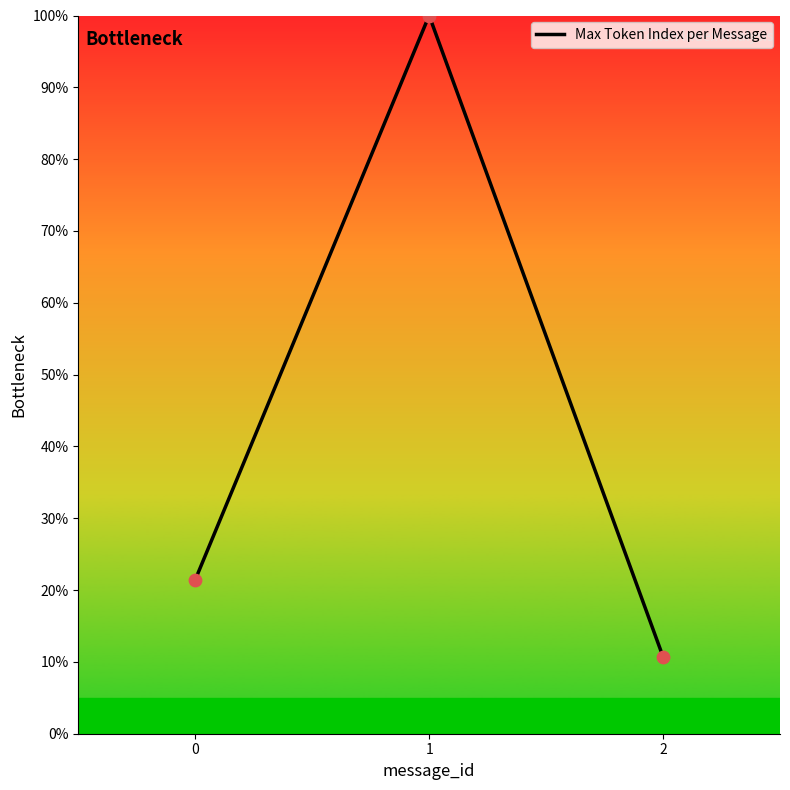

Which has a higher value, 0 or 1?

1